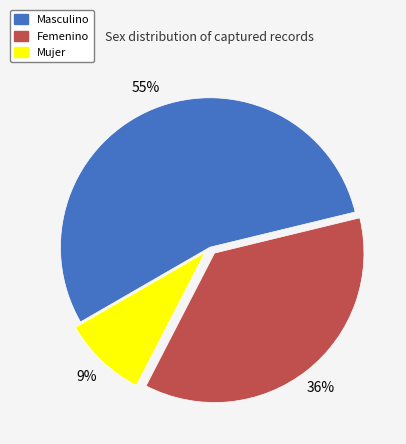

Which has a higher value, Masculino or Mujer?

Masculino